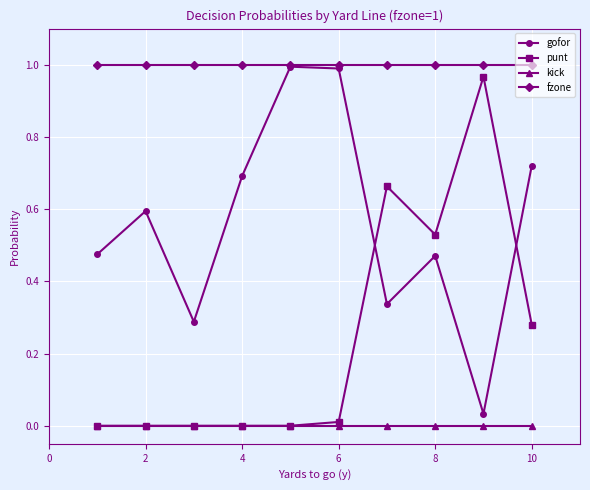

True or false: kick and fzone intersect in this chart.

False